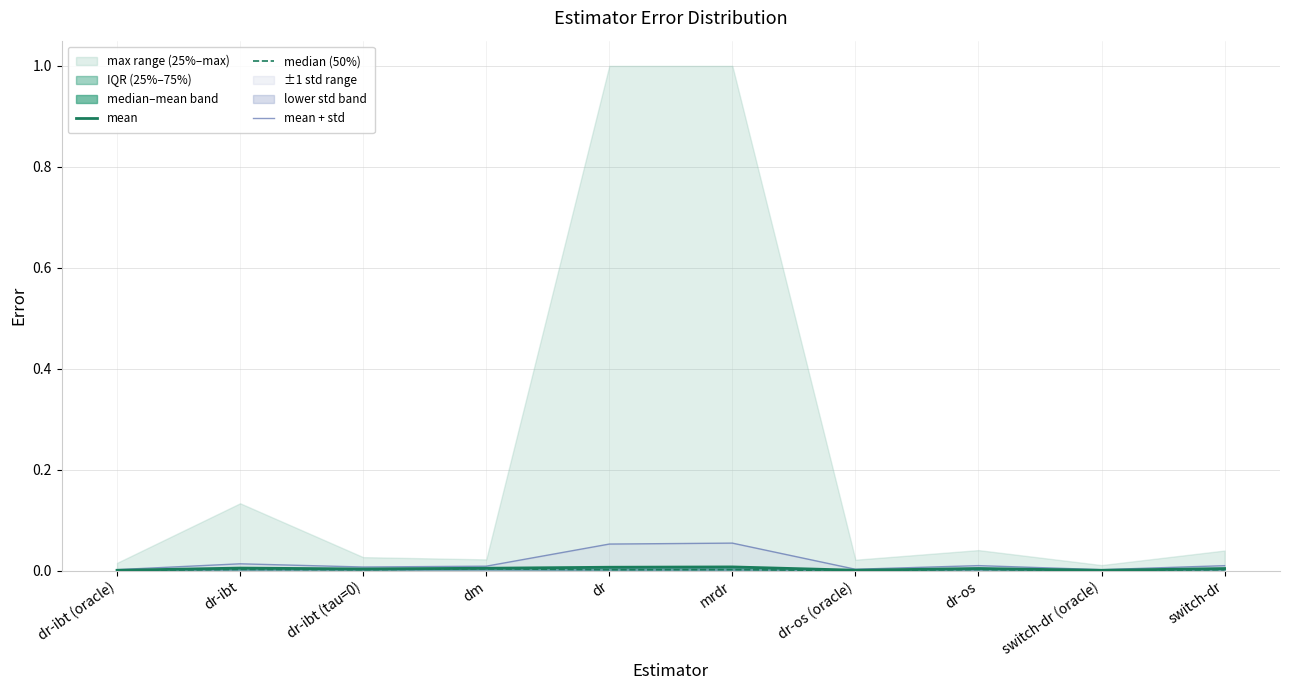

Between switch-dr (oracle) and switch-dr, which series saw the biggest shift?

mean + std